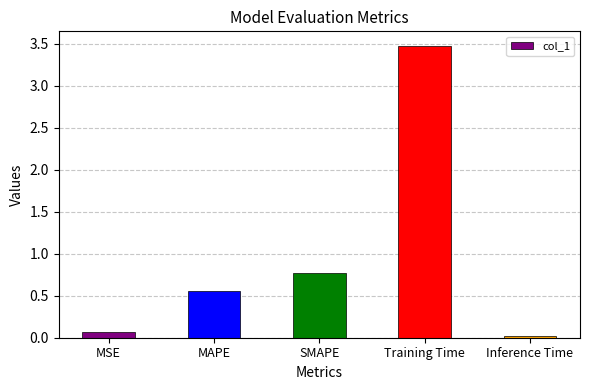

True or false: the data shows 0.8 at SMAPE.

True